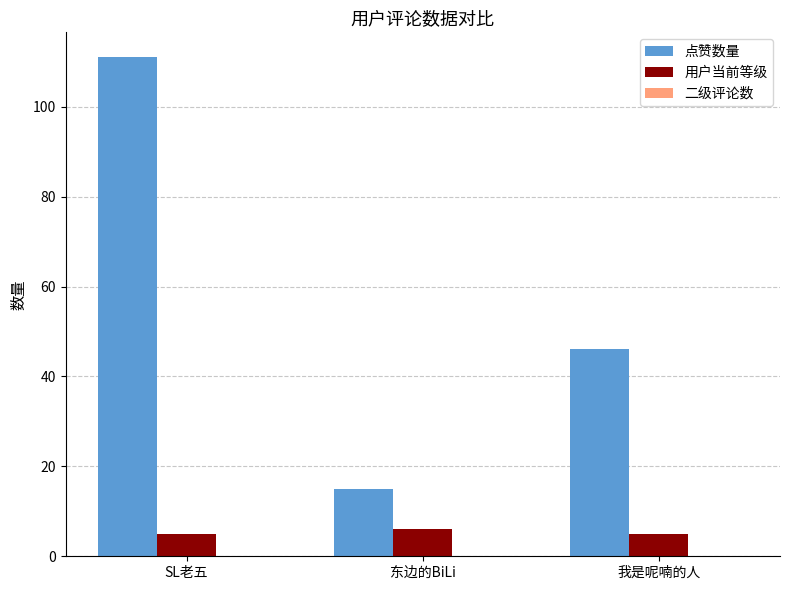

Between SL老五 and 我是呢喃的人, which series saw the biggest shift?

点赞数量